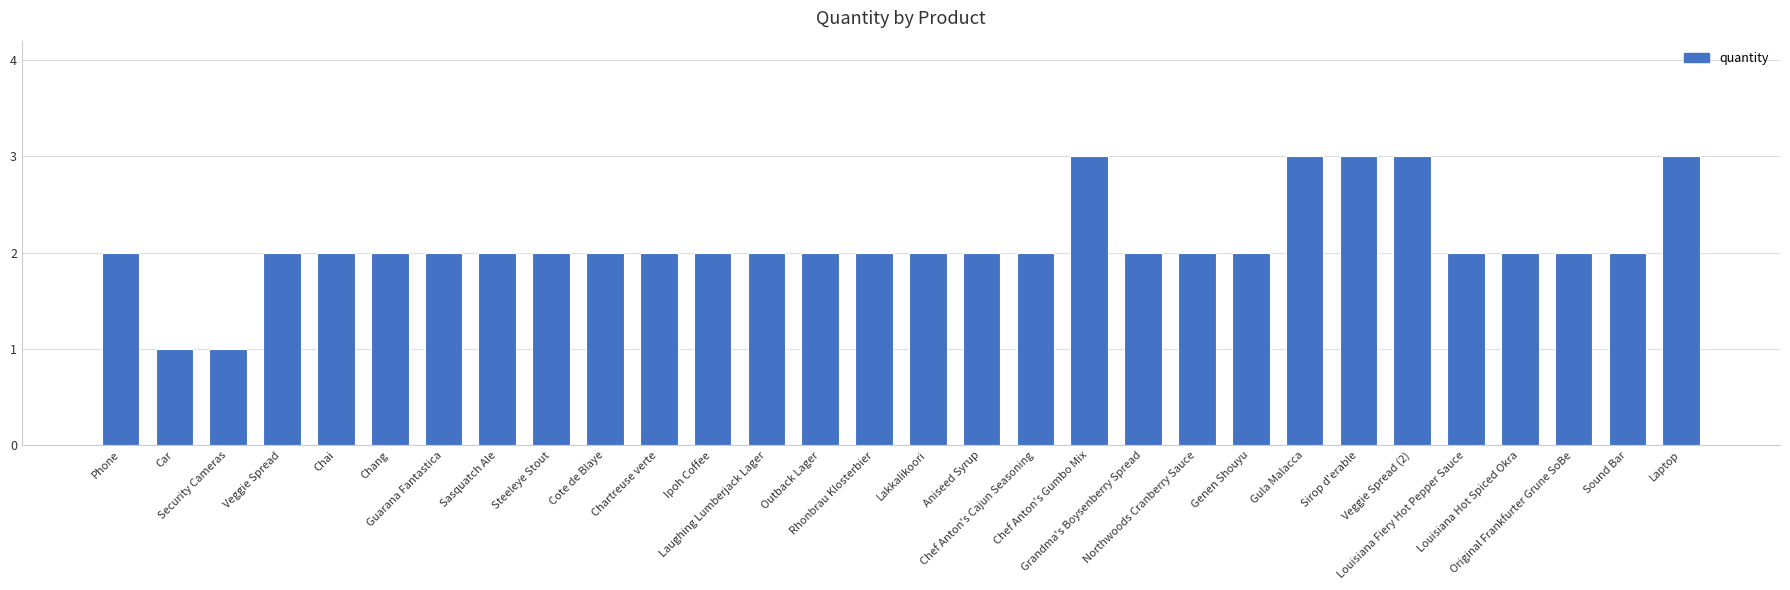

What is the maximum value shown in the chart?

3